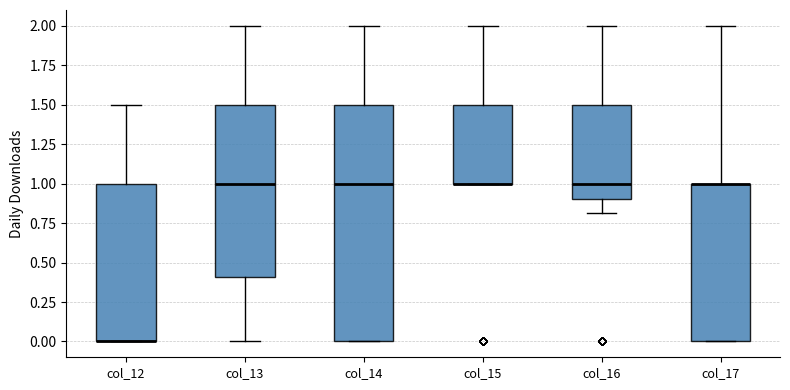

Comparing the boxes themselves (not the whiskers), which one is the tallest?

col_14